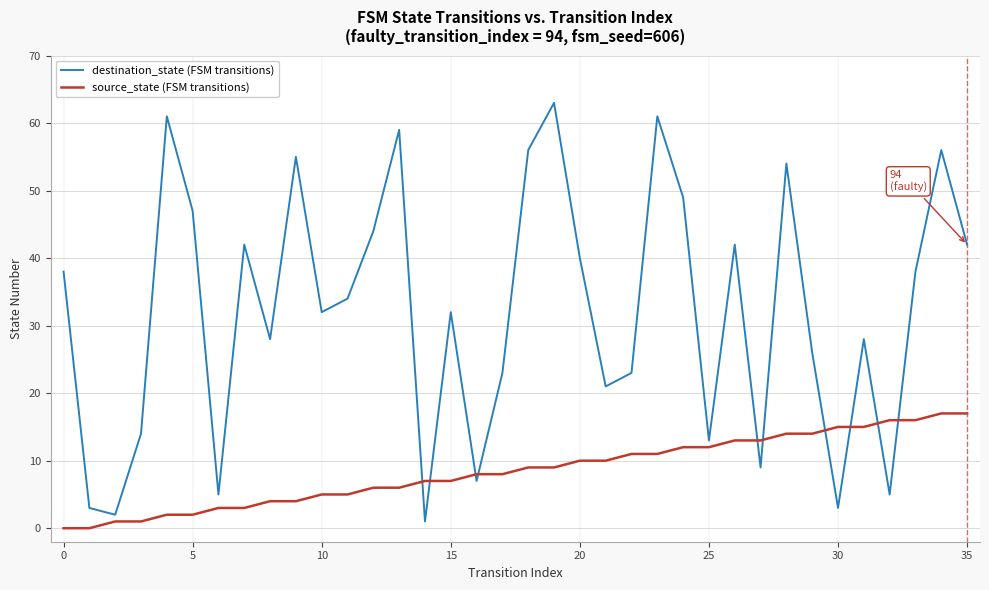

True or false: destination_state (FSM transitions) and source_state (FSM transitions) cross at least once.

True